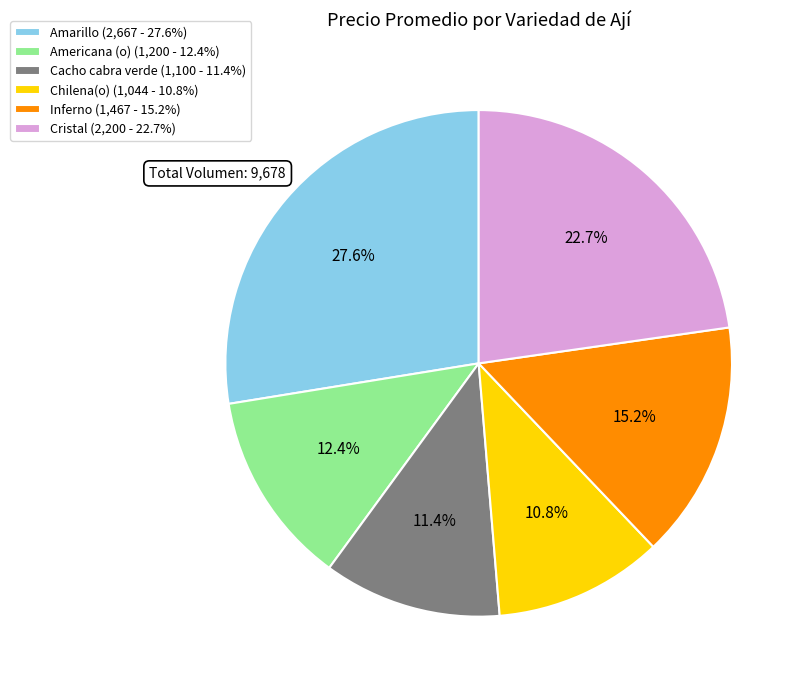

Does Cristal represent more than half of the total?

No